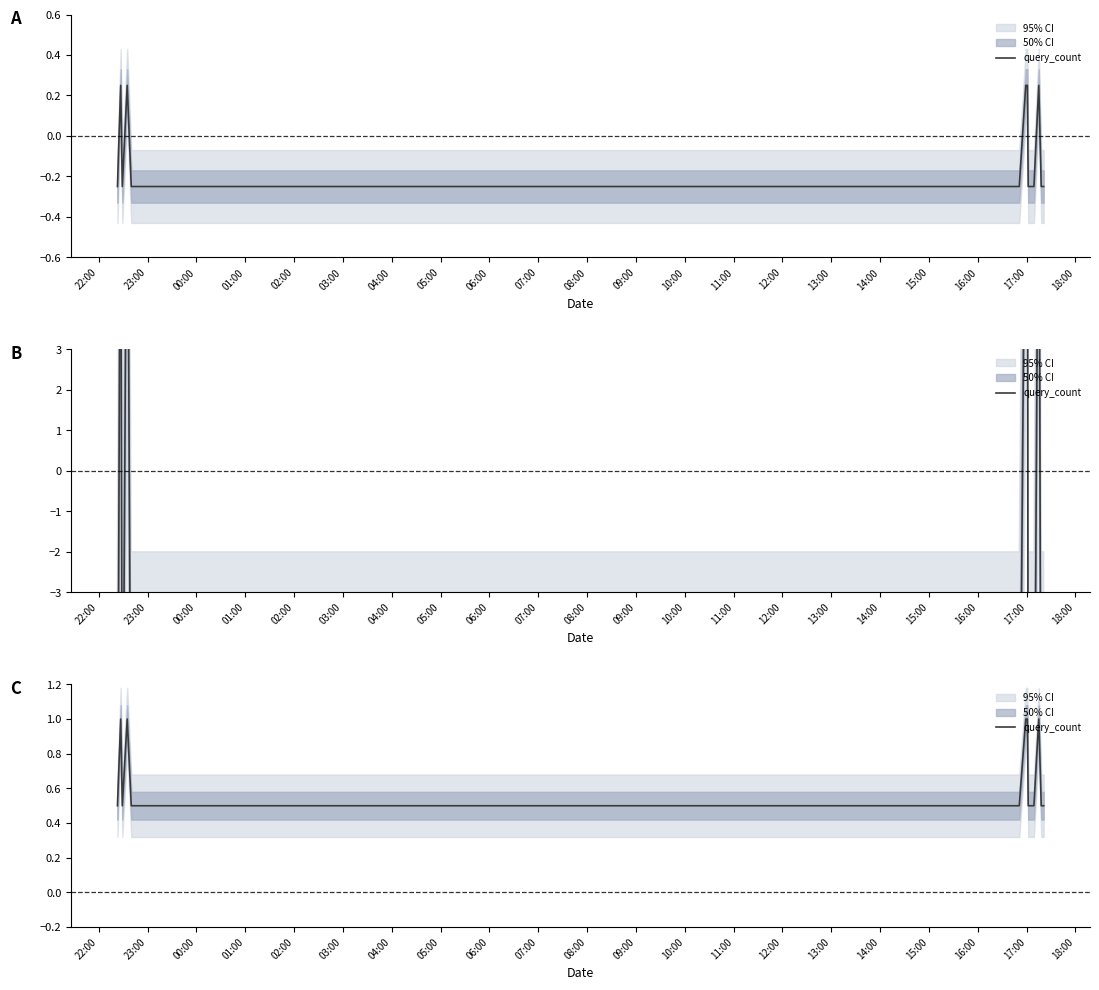

True or false: there are more than 0 points higher than both neighbors.

True